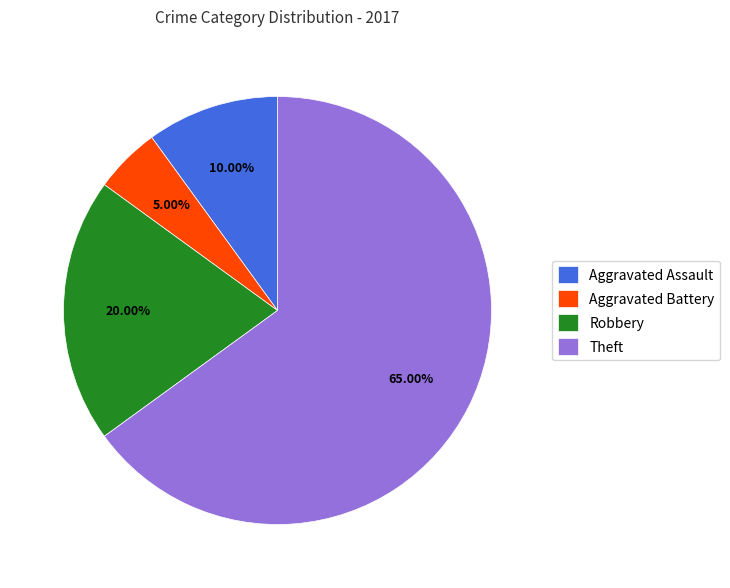

Is it true that Robbery is 34% of the pie?

False